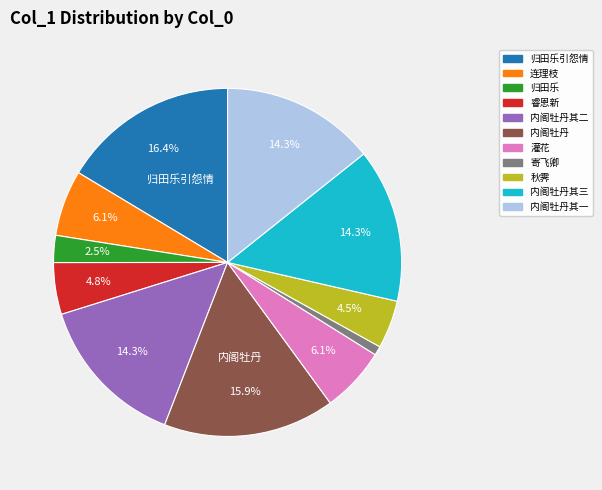

Does 内阁牡丹其三 represent more than half of the total?

No